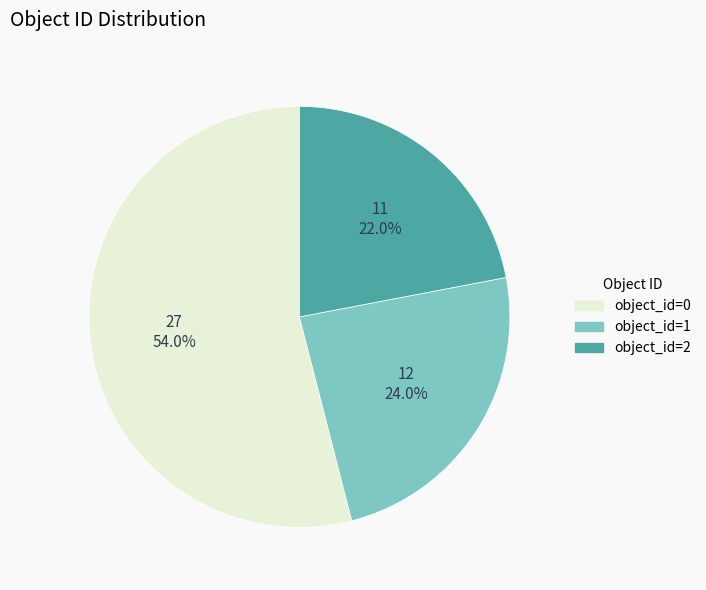

Which category has the biggest portion of the pie?

object_id=0